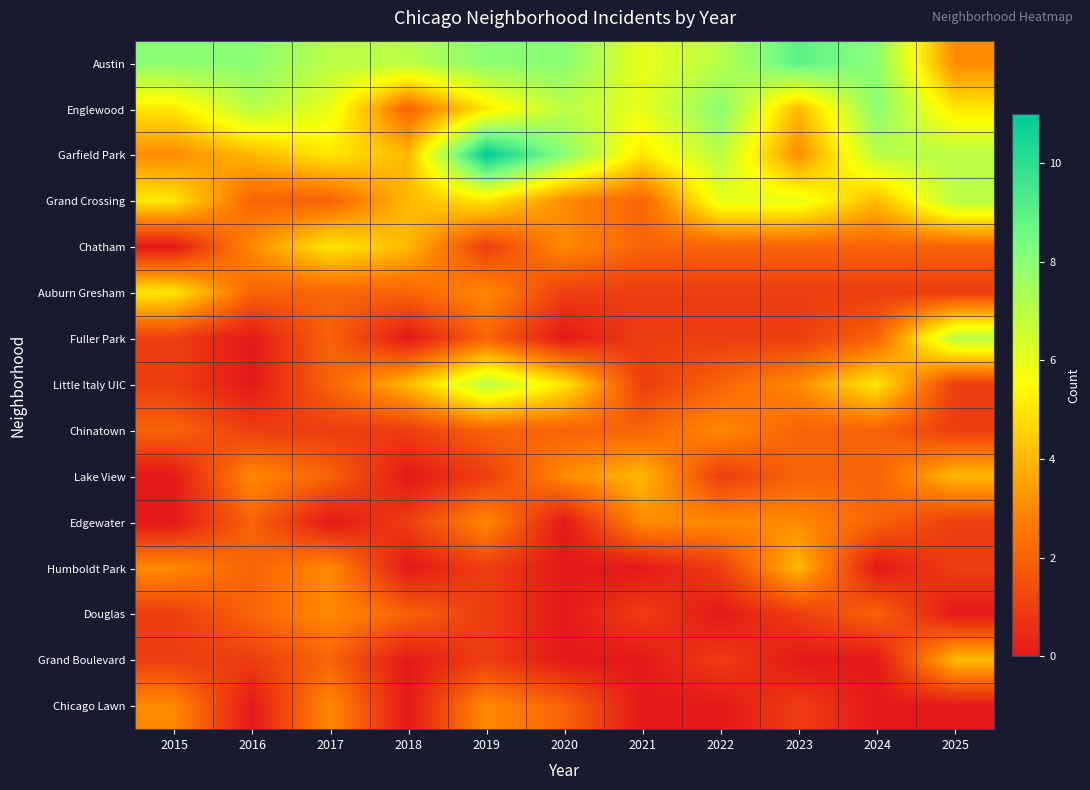

Which series has the largest total across all categories?

Austin